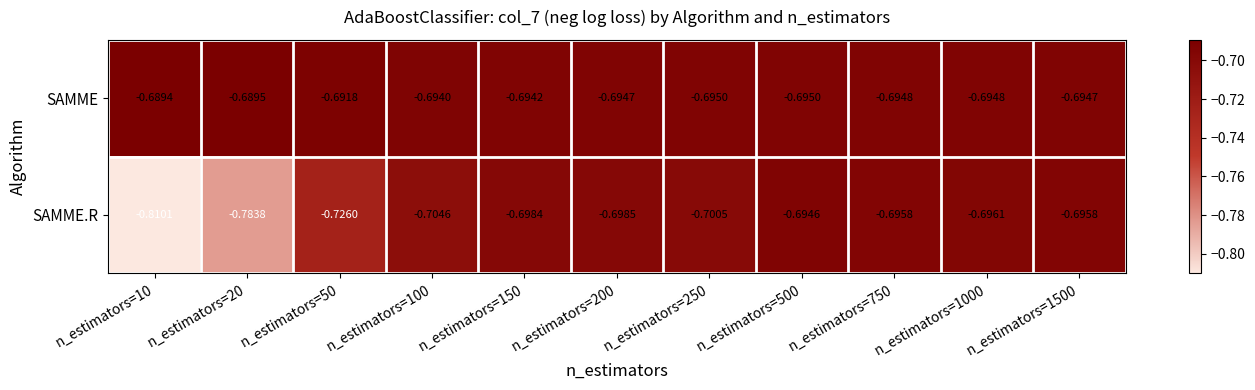

At which category does the chart reach its minimum across all series?

n_estimators=10